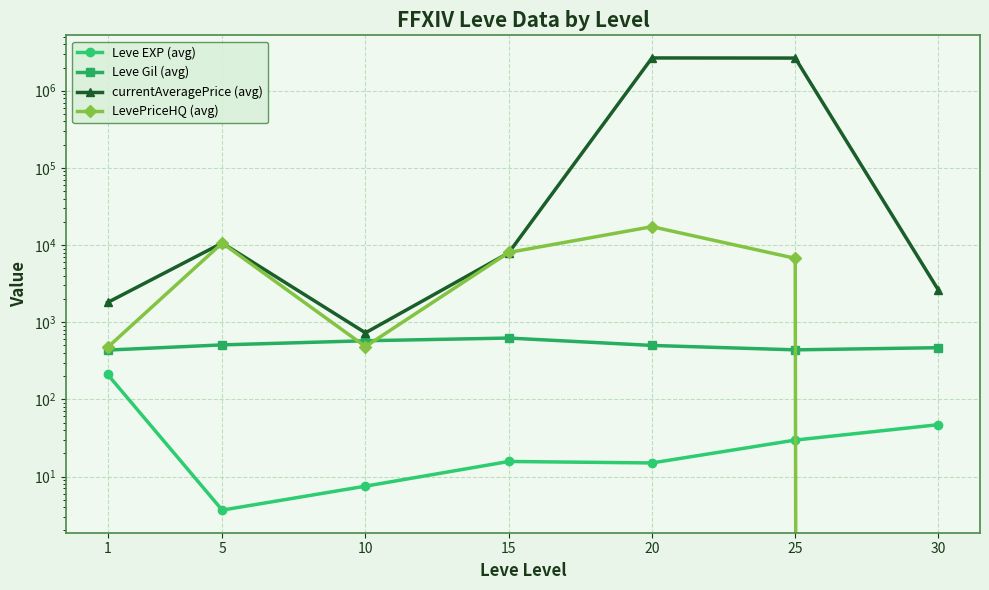

True or false: Leve EXP (avg) has a value of 15.0 at 20.

True